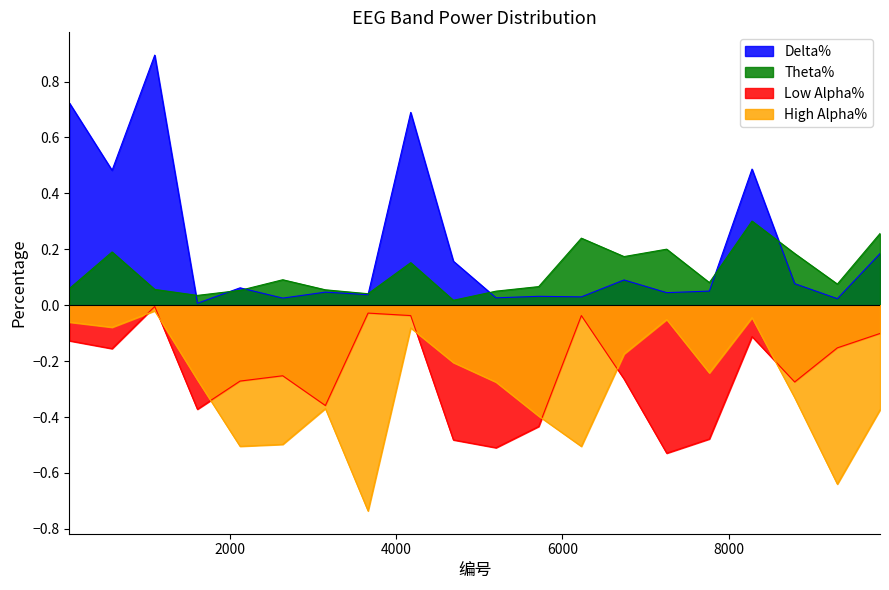

What is the difference between the Low Alpha% values at 8794 and 1612?

0.1